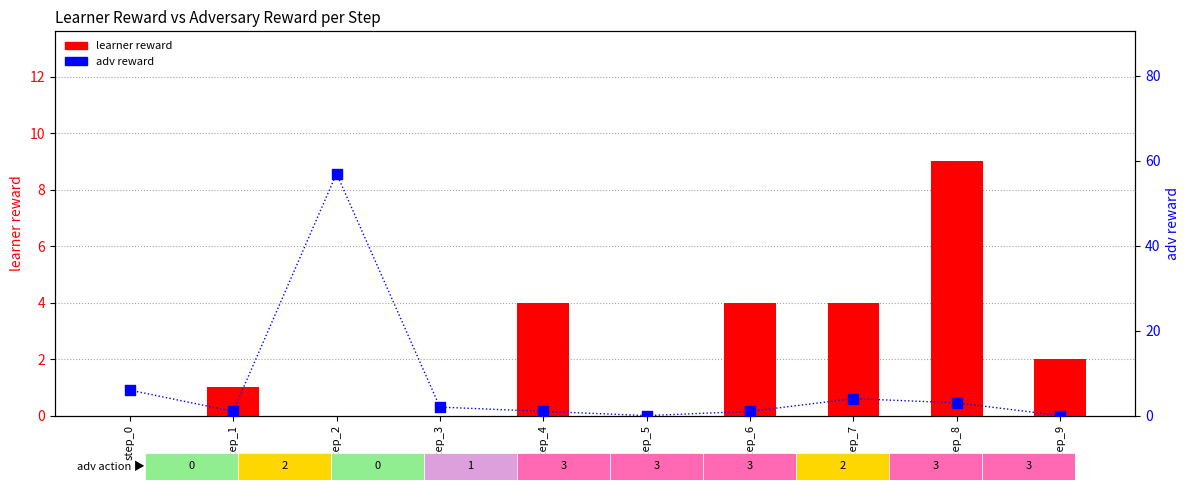

What are all the series names shown in the legend?

learner reward, adv reward